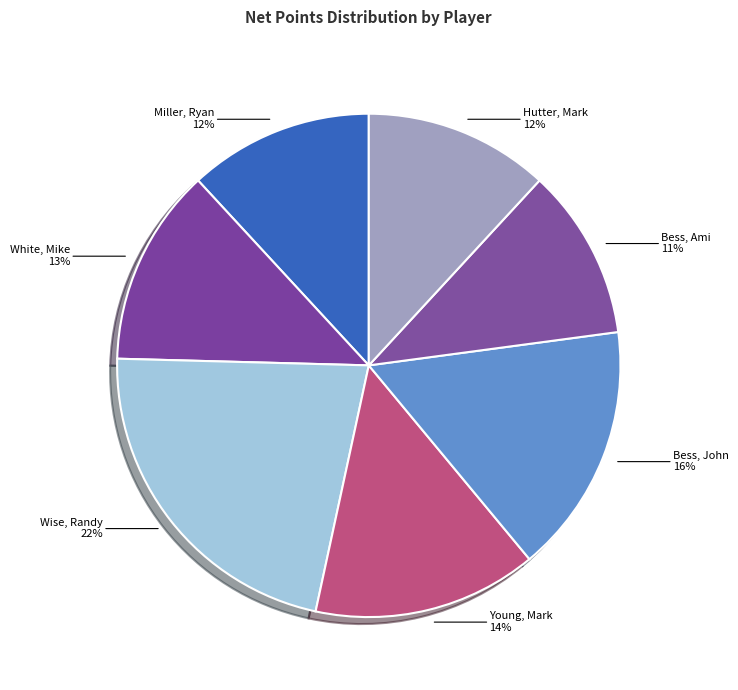

Does any single category account for the majority?

No